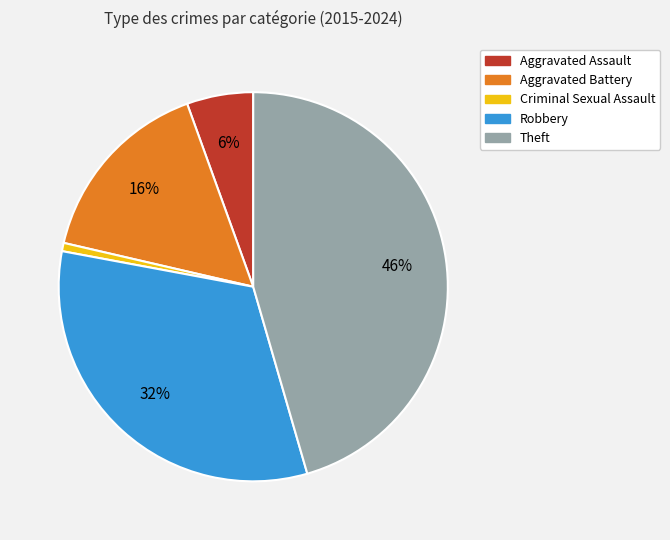

To the nearest percent, what is the average slice percentage?

20%